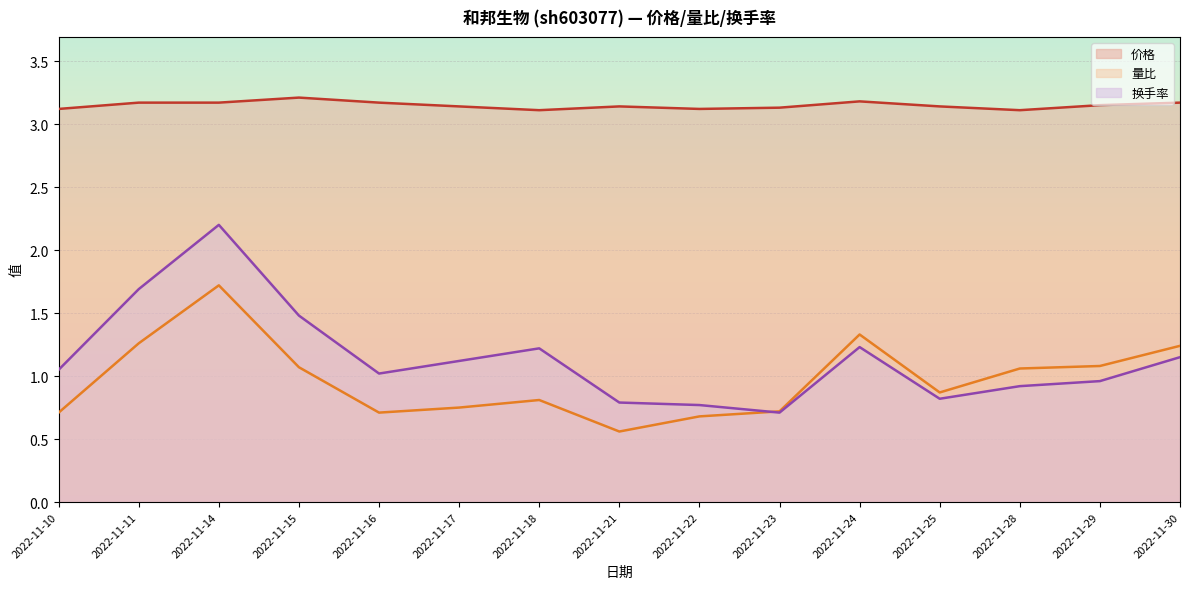

Reading right to left, list all the values displayed in this chart.

价格: 2022-11-30=3.2	2022-11-29=3.1	2022-11-28=3.1	2022-11-25=3.1	2022-11-24=3.2	2022-11-23=3.1	2022-11-22=3.1	2022-11-21=3.1	2022-11-18=3.1	2022-11-17=3.1	2022-11-16=3.2	2022-11-15=3.2	2022-11-14=3.2	2022-11-11=3.2	2022-11-10=3.1
量比: 2022-11-30=1.2	2022-11-29=1.1	2022-11-28=1.1	2022-11-25=0.9	2022-11-24=1.3	2022-11-23=0.7	2022-11-22=0.7	2022-11-21=0.6	2022-11-18=0.8	2022-11-17=0.8	2022-11-16=0.7	2022-11-15=1.1	2022-11-14=1.7	2022-11-11=1.3	2022-11-10=0.7
换手率: 2022-11-30=1.1	2022-11-29=1.0	2022-11-28=0.9	2022-11-25=0.8	2022-11-24=1.2	2022-11-23=0.7	2022-11-22=0.8	2022-11-21=0.8	2022-11-18=1.2	2022-11-17=1.1	2022-11-16=1.0	2022-11-15=1.5	2022-11-14=2.2	2022-11-11=1.7	2022-11-10=1.1